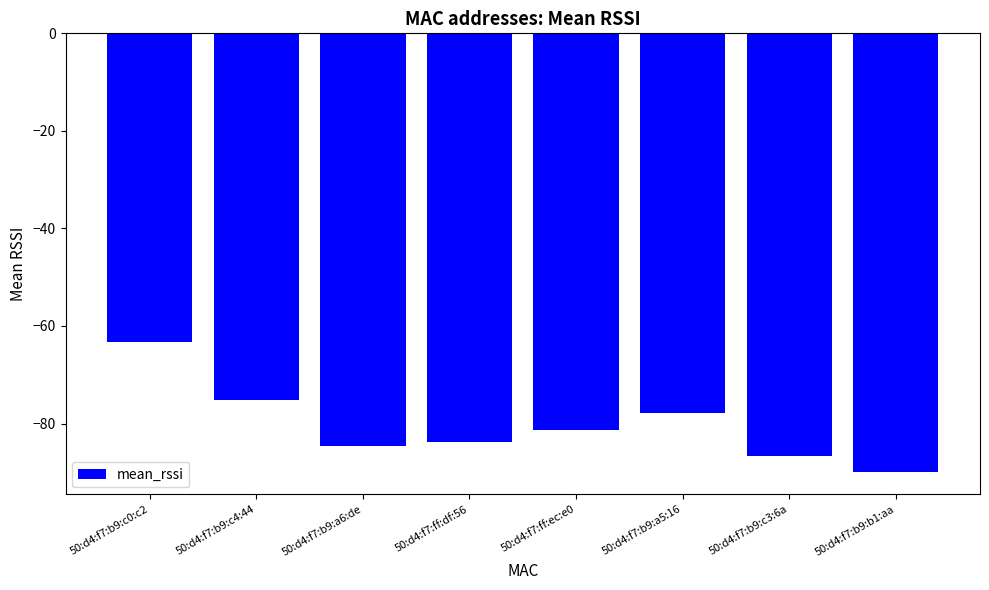

Rank the categories by value from lowest to highest.

50:d4:f7:b9:b1:aa, 50:d4:f7:b9:c3:6a, 50:d4:f7:b9:a6:de, 50:d4:f7:ff:df:56, 50:d4:f7:ff:ec:e0, 50:d4:f7:b9:a5:16, 50:d4:f7:b9:c4:44, 50:d4:f7:b9:c0:c2